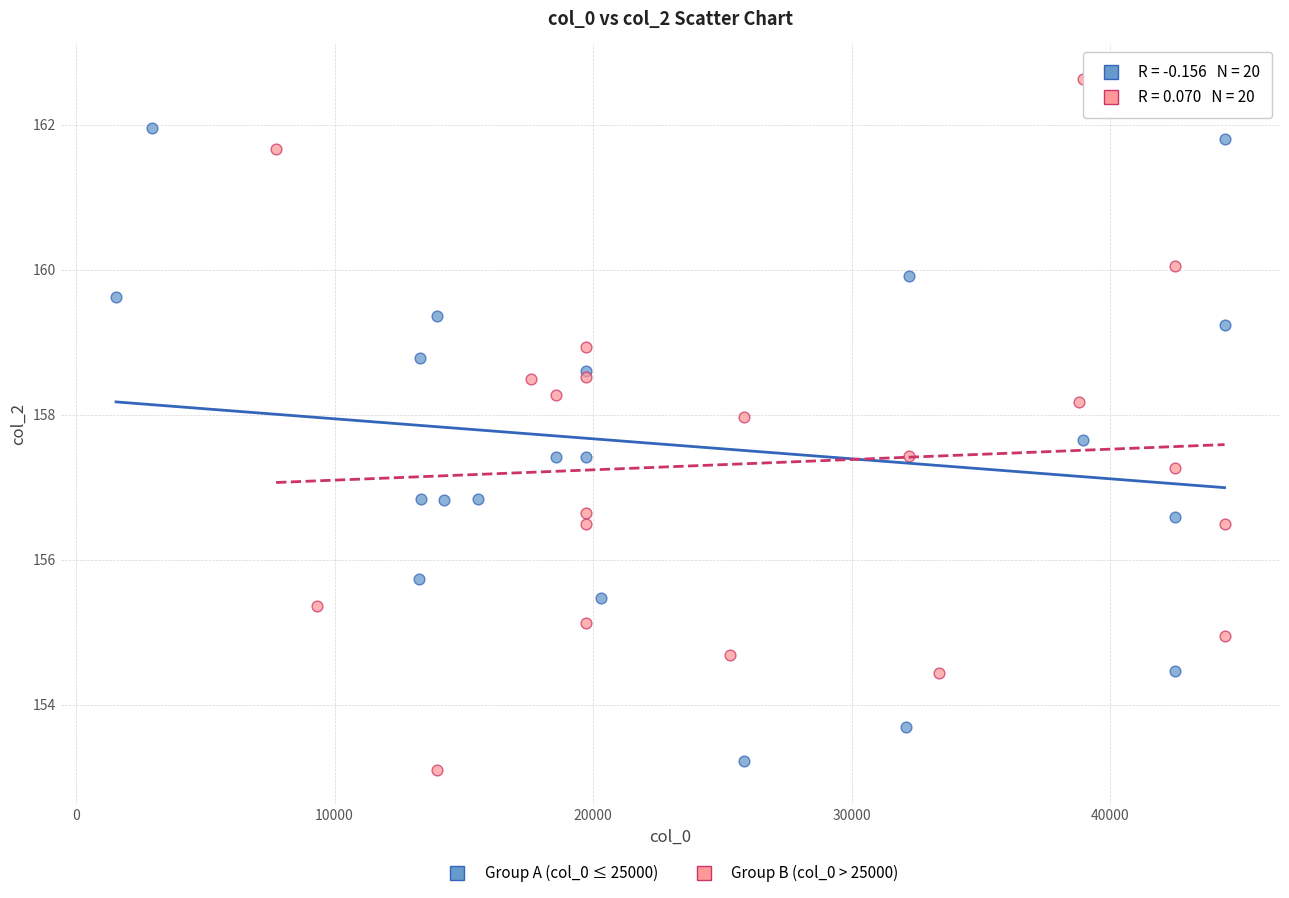

Which series reaches the minimum Y coordinate?

Group B (col_0 > 25000)